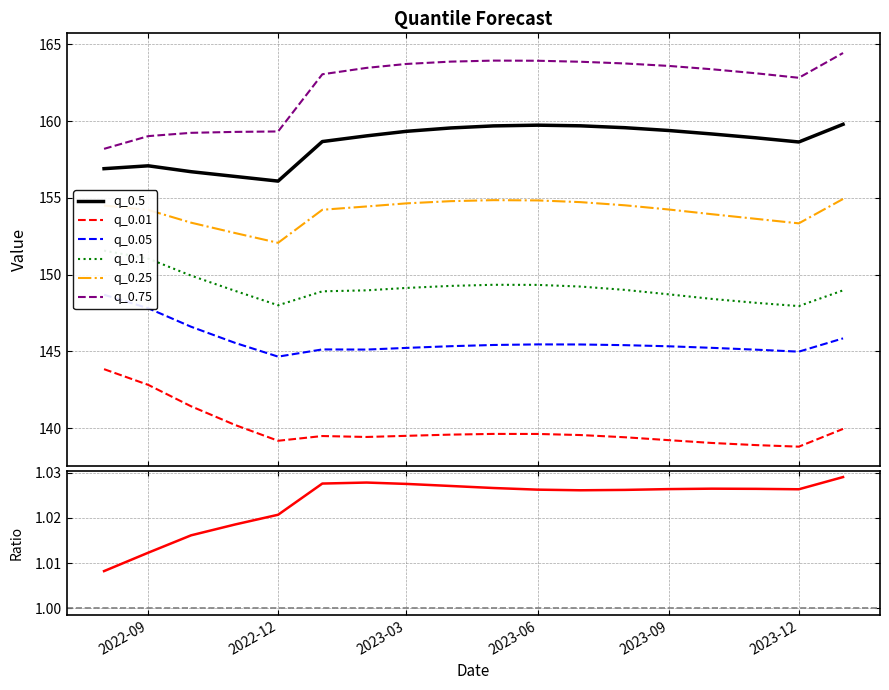

True or false: q_0.01 and q_0.5 intersect in this chart.

False